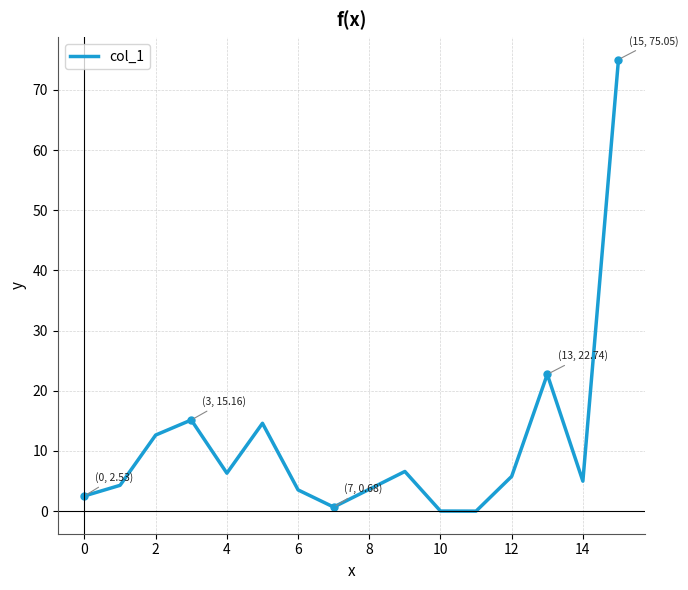

What is the greatest value displayed?

75.0